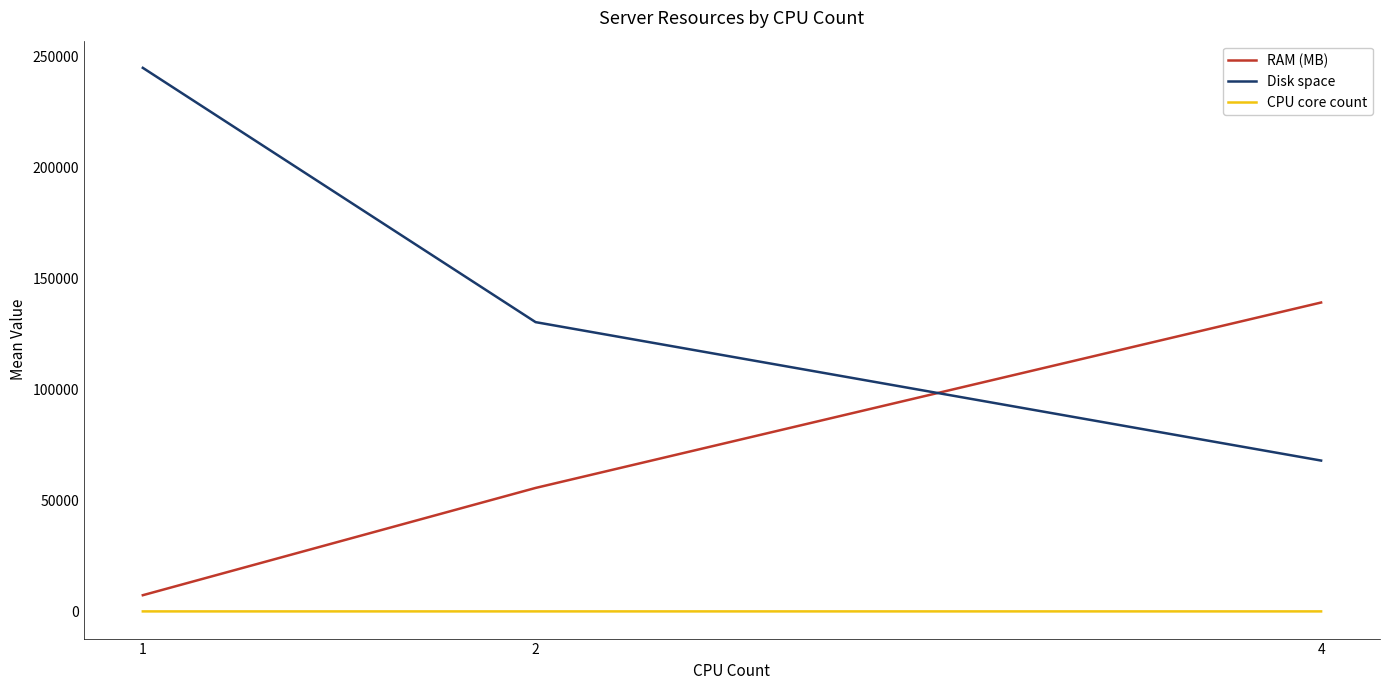

Which series has the widest spread of values?

Disk space